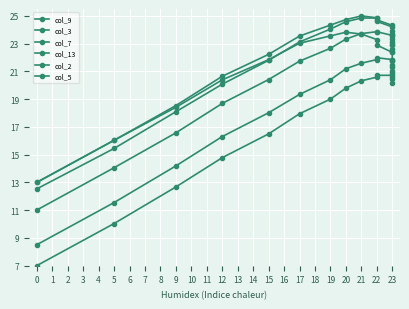

What is the difference between the col_13 values at 22 and 23?

2.4